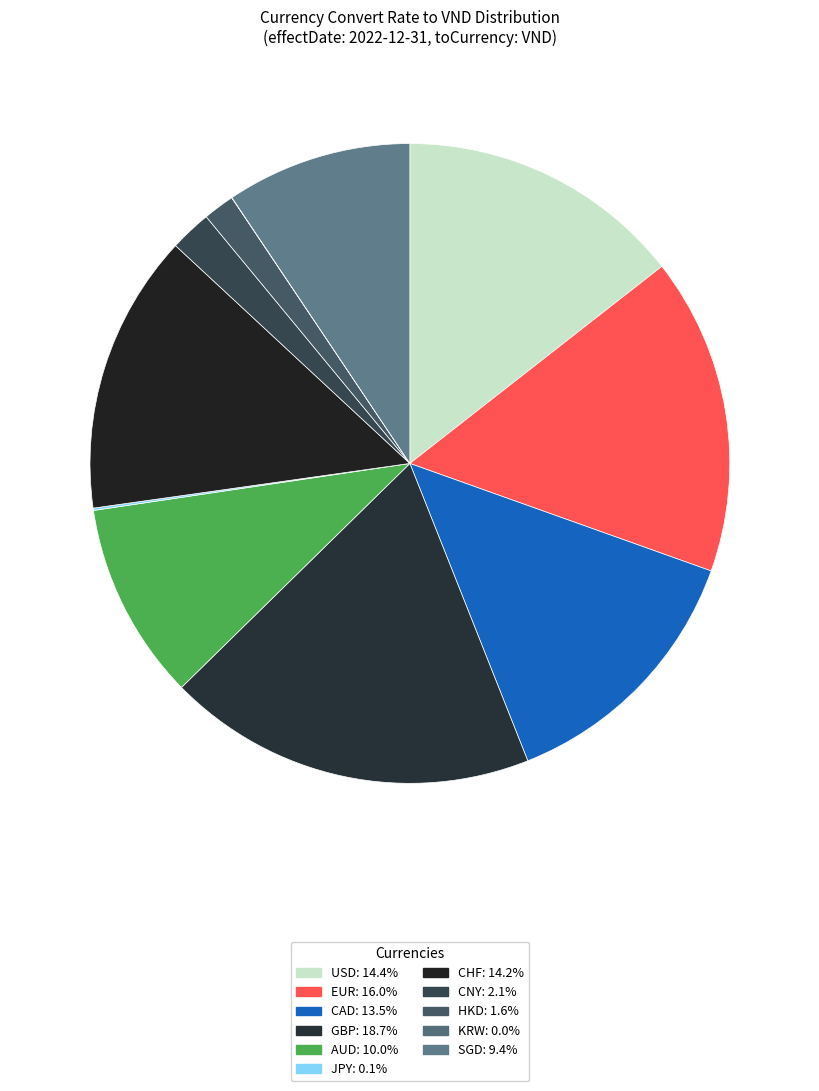

To the nearest percent, what portion does SGD represent?

9%